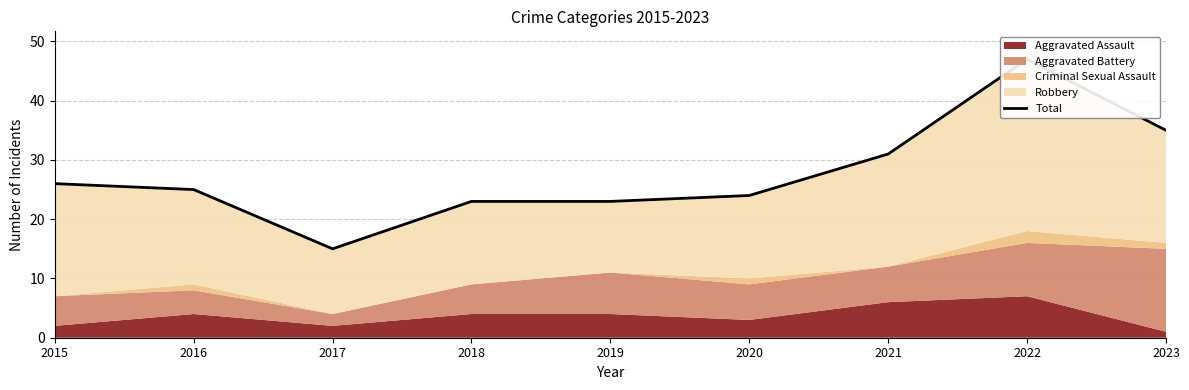

At which label does the data first exceed 25?

2015